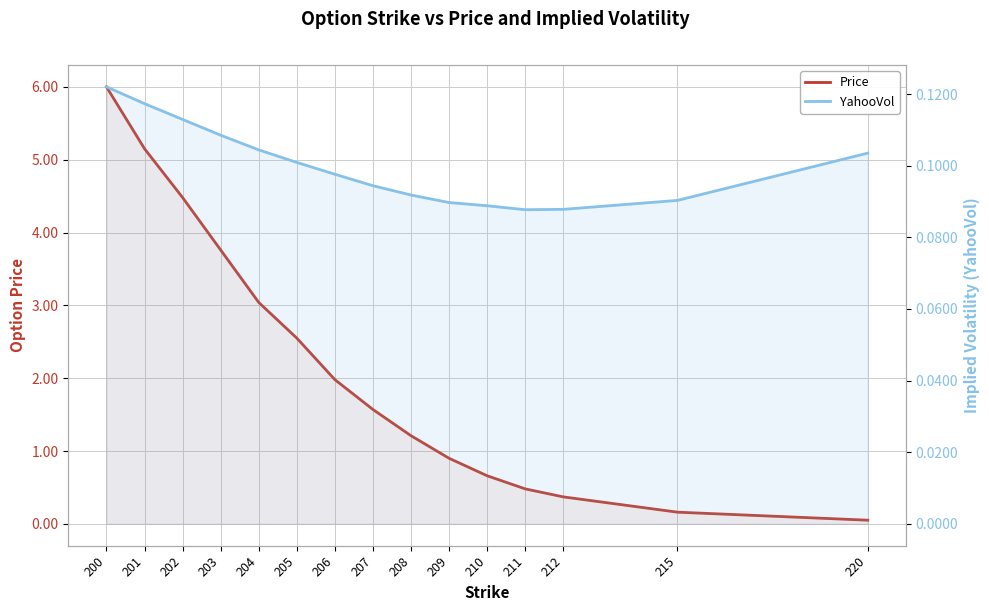

How many YahooVol values are between 0 and 1?

15